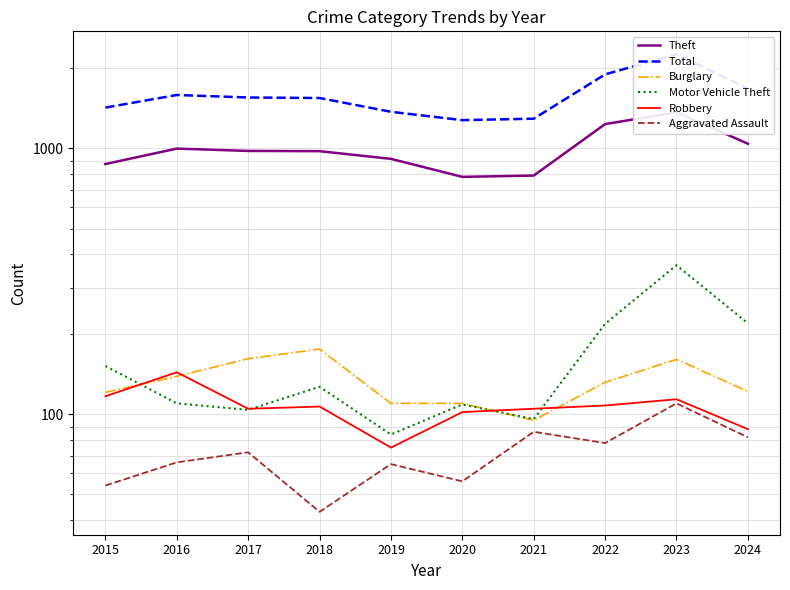

How many values in the Theft series are below 979?

5